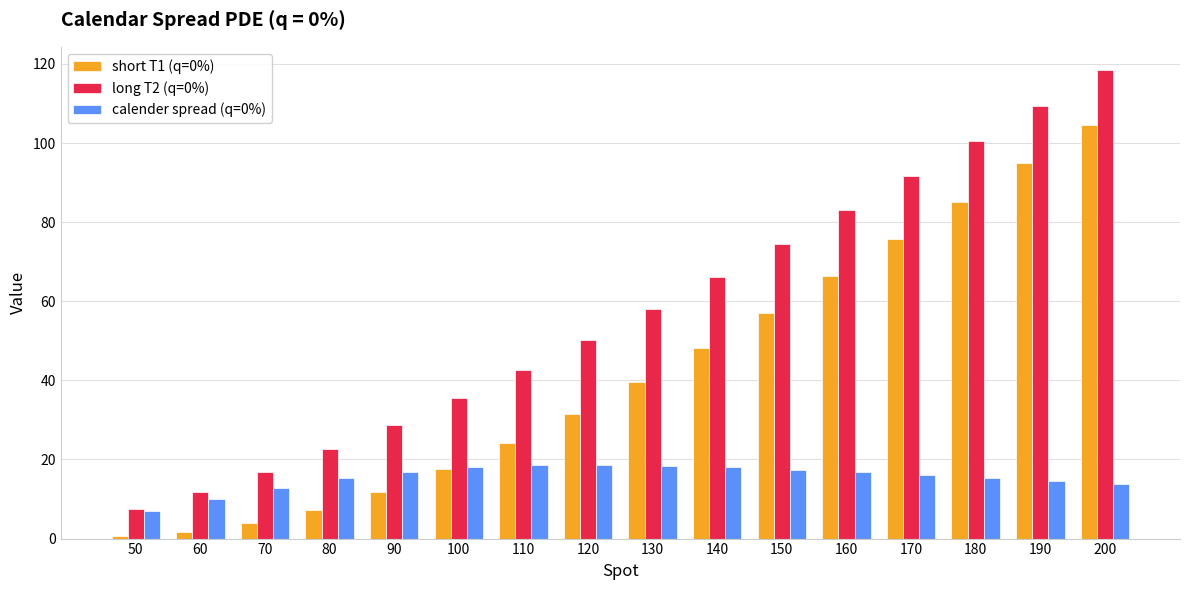

At which label is calender spread (q=0%) closest to 12?

70